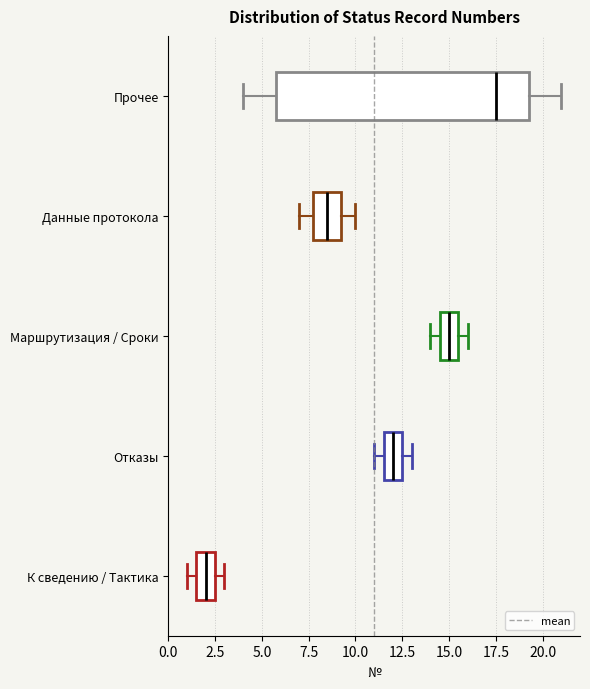

Reading bottom to top, transcribe this box plot: for each box, give where its median line is, the range the box spans, and where its two whiskers end, as read against the x-axis. The values are not printed on the chart, so give them approximately, as read against the axis.

К сведению / Тактика: median 2.0, box 1.5 to 2.5, whiskers 1.0 to 3.0
Отказы: median 12.0, box 11.5 to 12.5, whiskers 11.0 to 13.0
Маршрутизация / Сроки: median 15.0, box 14.5 to 15.5, whiskers 14.0 to 16.0
Данные протокола: median 8.5, box 8.0 to 9.5, whiskers 7.0 to 10.0
Прочее: median 17.5, box 6.0 to 19.5, whiskers 4.0 to 21.0